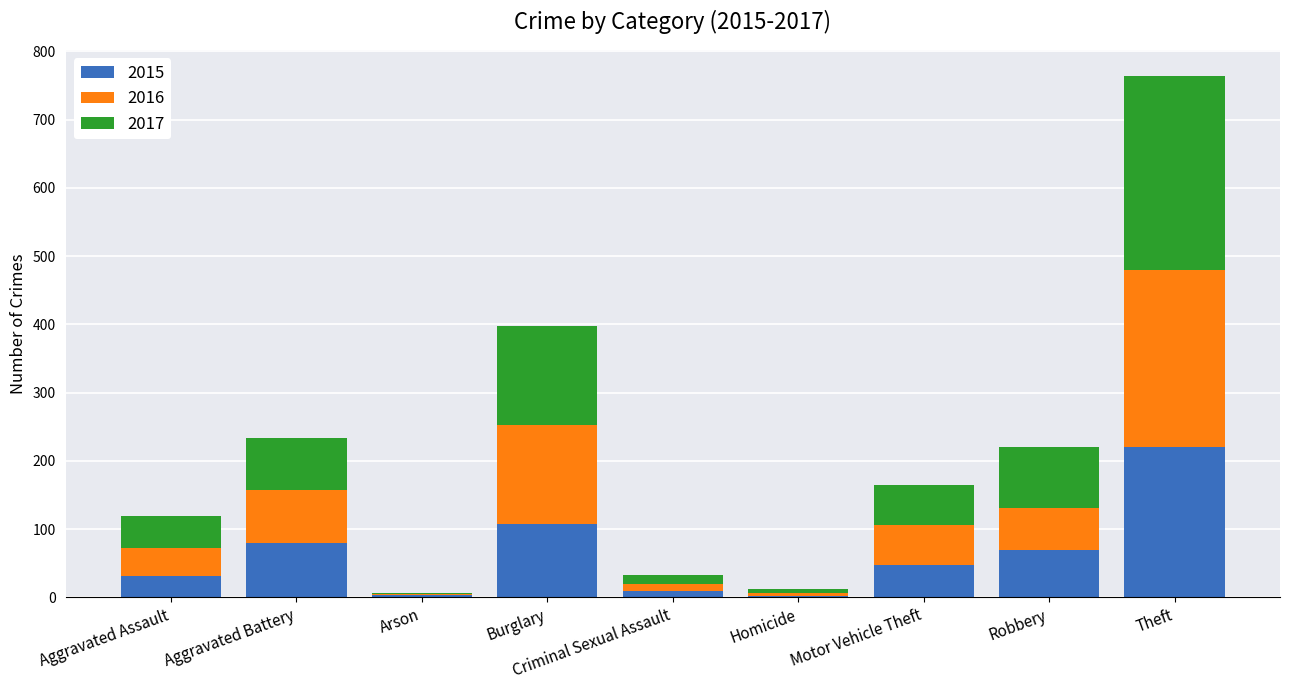

What are all the series names shown in the legend?

2015, 2016, 2017